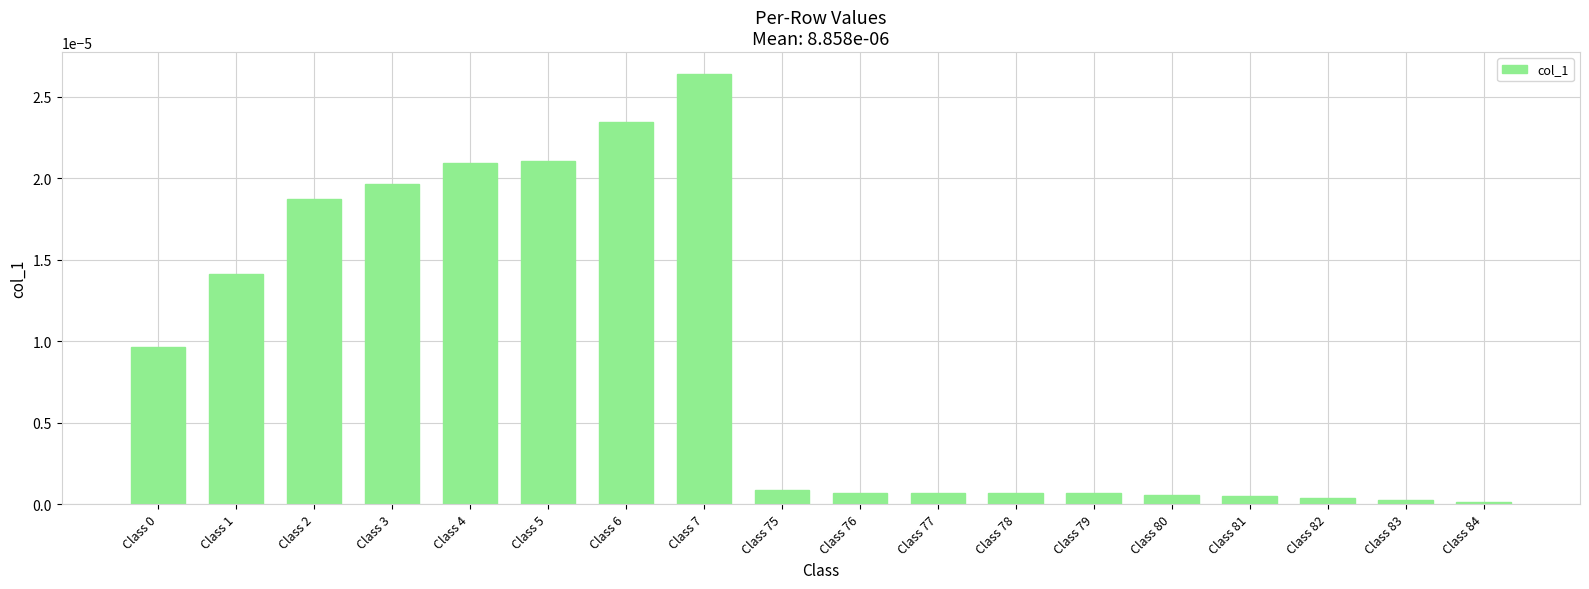

The chart shows a value of 0.0 at Class 77. True or false?

True